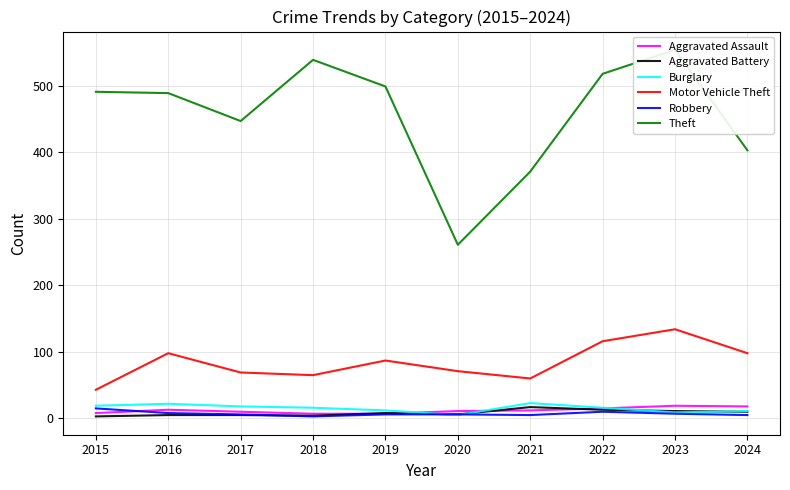

What is the difference between the highest and lowest values at 2022?

508